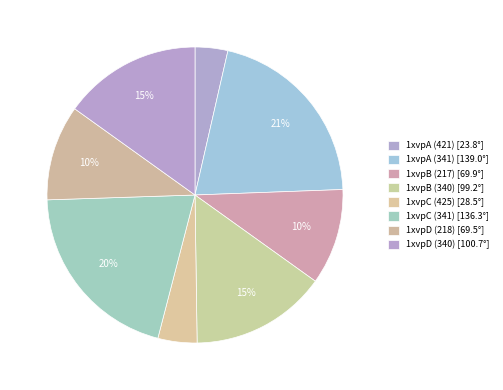

To the nearest percent, what portion does 1xvpB (217) represent?

10%